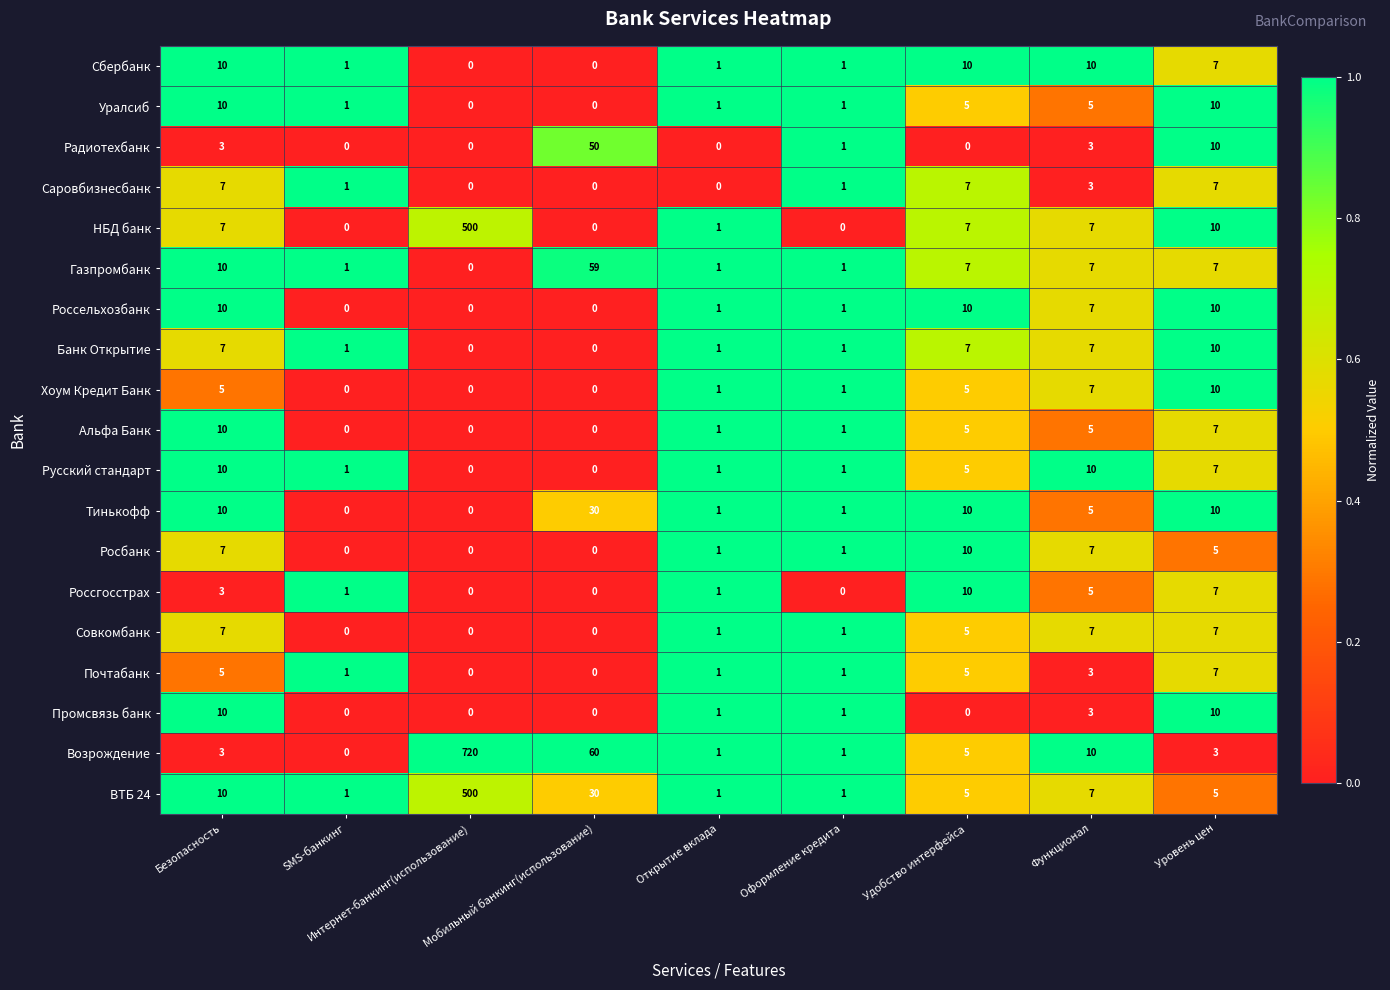

At which label does Росбанк first exceed 1?

Безопасность